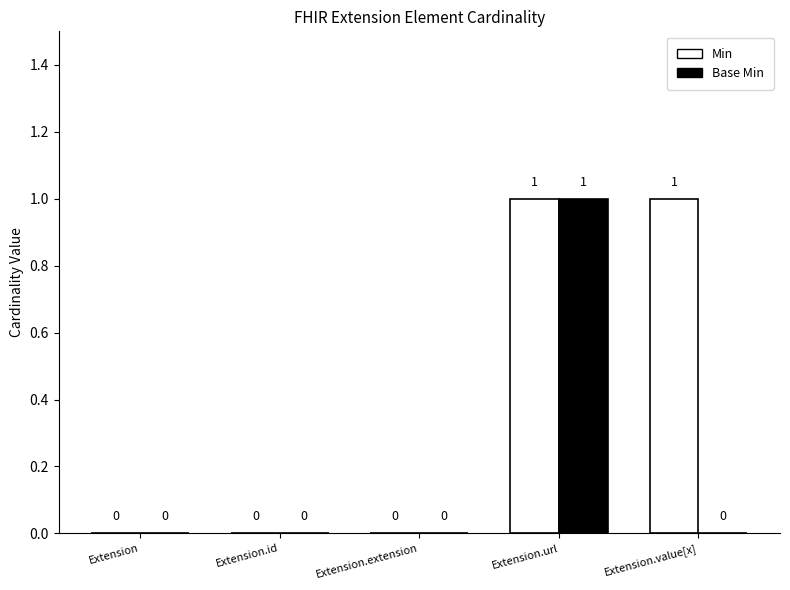

Which series has the largest total across all categories?

Min